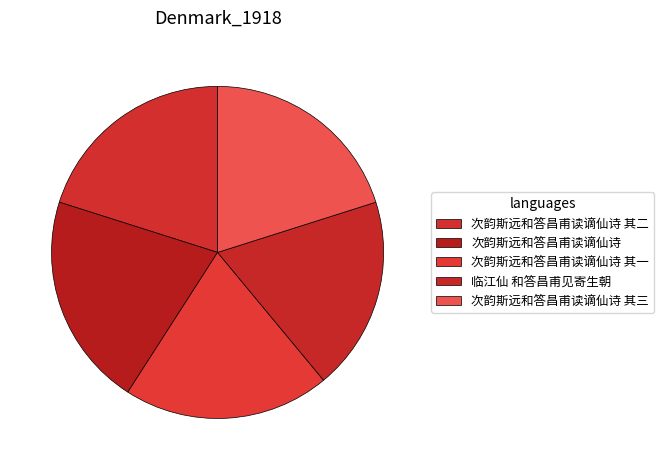

Which has a higher value, 次韵斯远和答昌甫读谪仙诗 其三 or 临江仙 和答昌甫见寄生朝?

次韵斯远和答昌甫读谪仙诗 其三